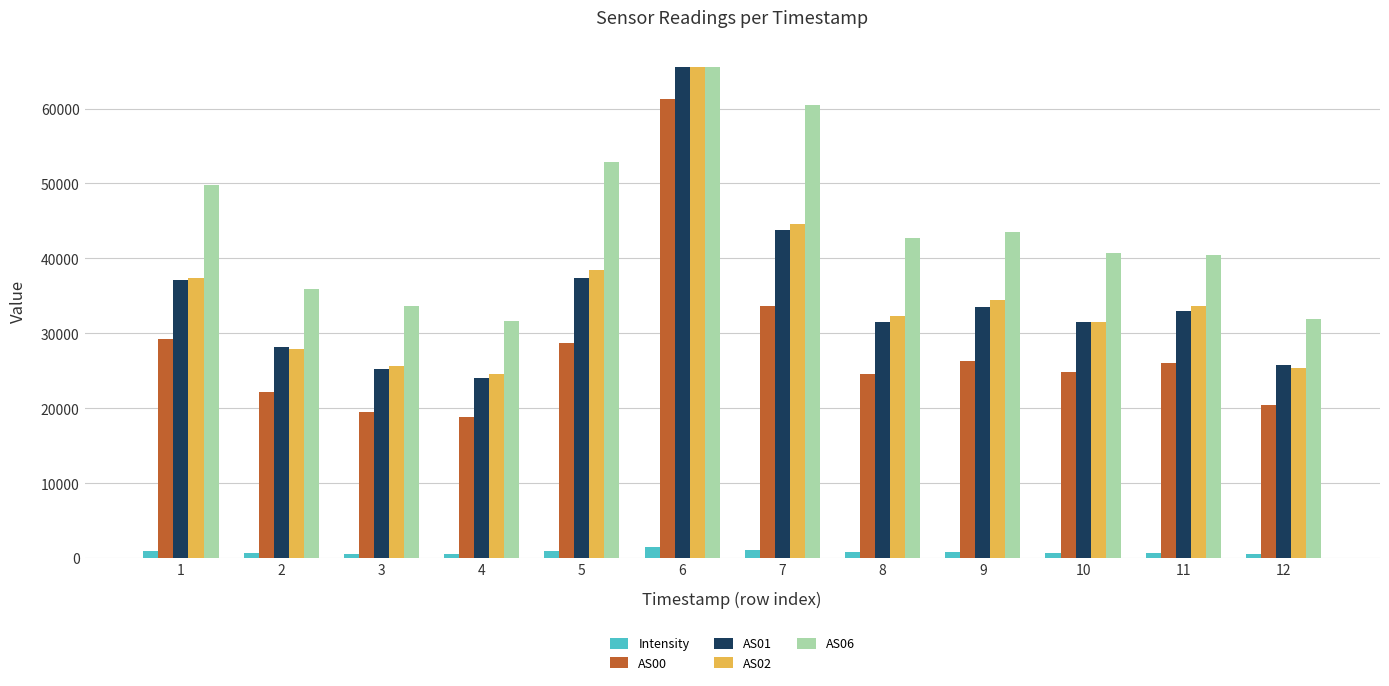

At which label does AS02 first exceed 33641?

1